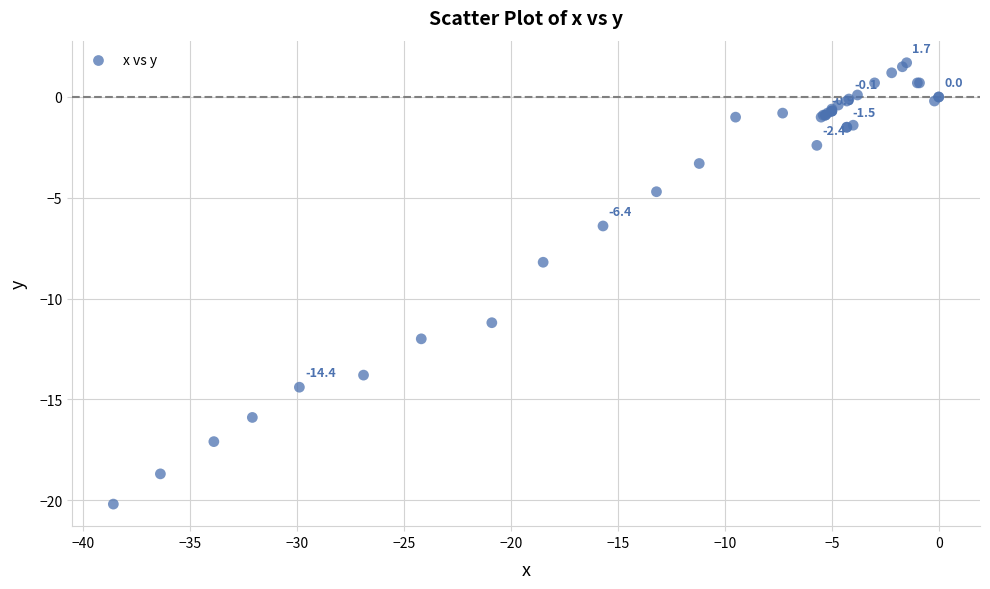

What Y value in the scatter plot is closest to -9?

-8.2